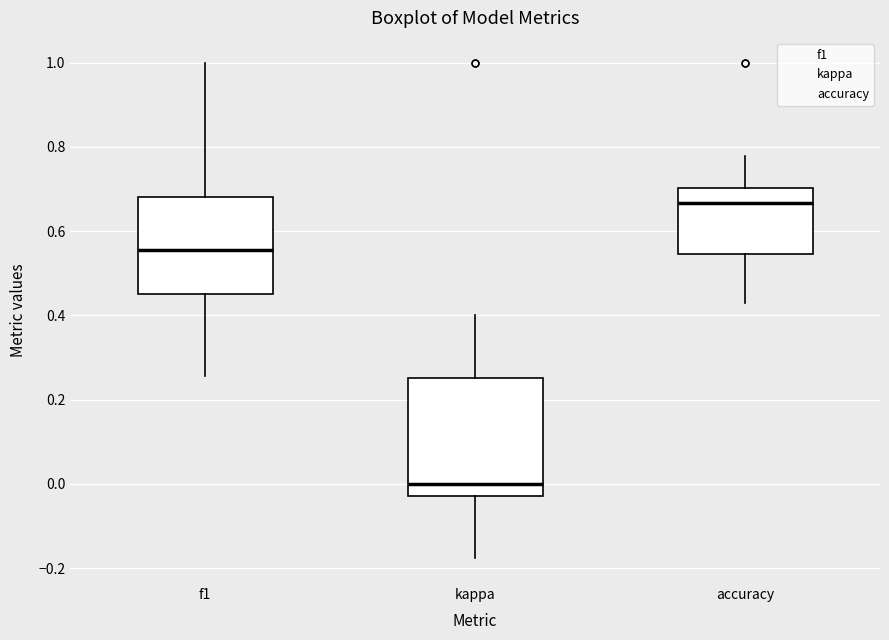

Which box's median line is the highest?

accuracy